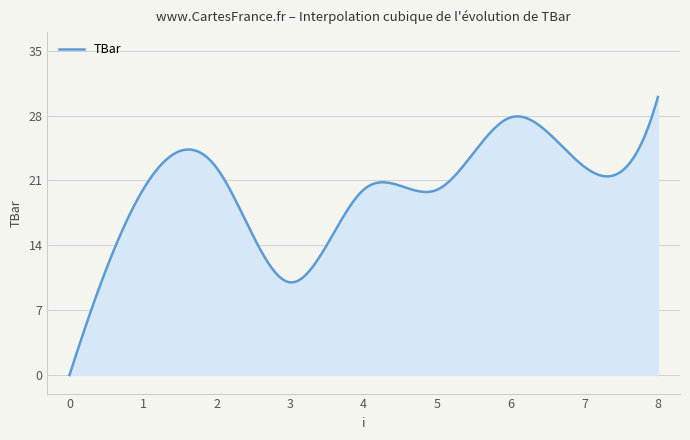

What is the average value?

19.7